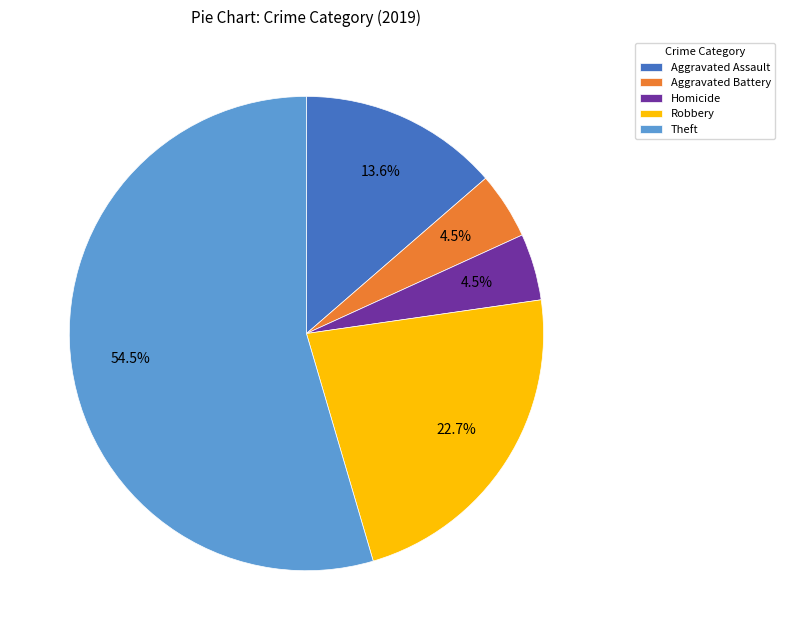

What is the majority slice?

Theft